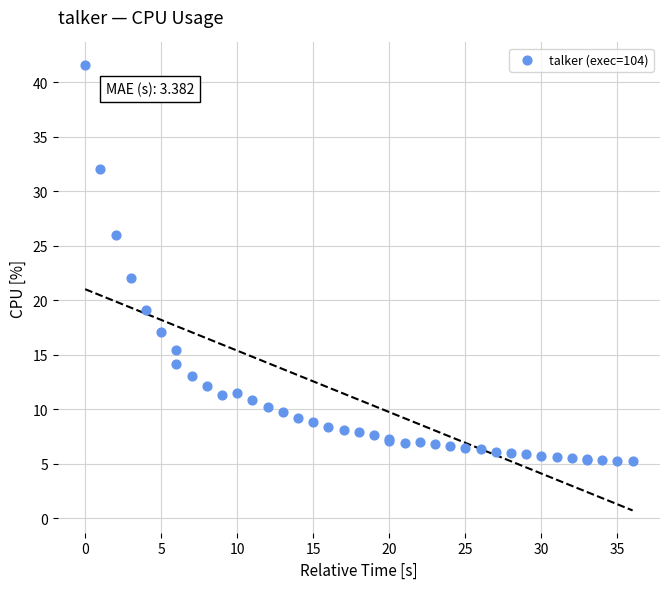

What Y value in the scatter plot is closest to 23?

22.0